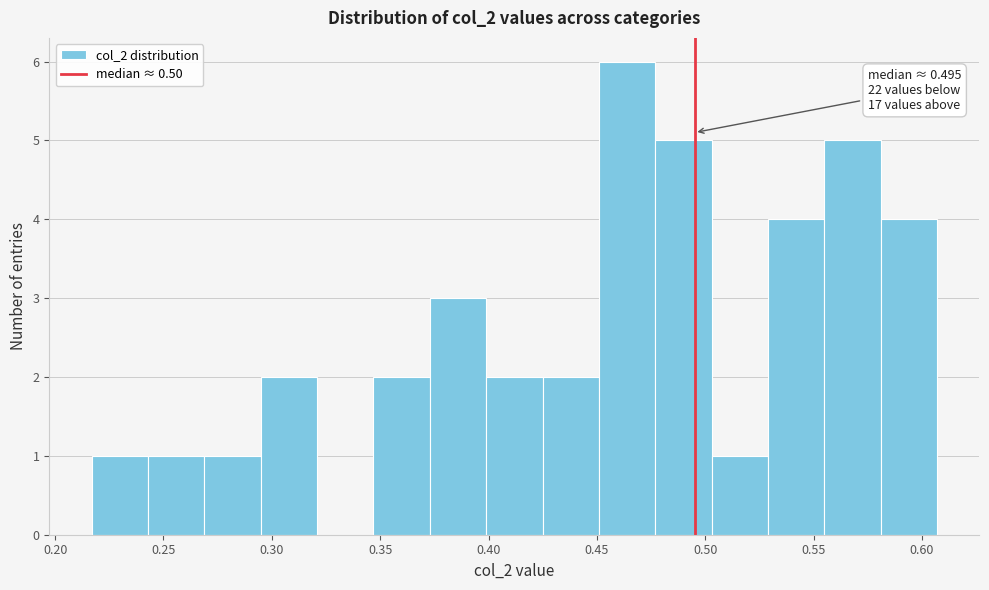

Which range on the x-axis has the tallest bar?

0.450 to 0.475